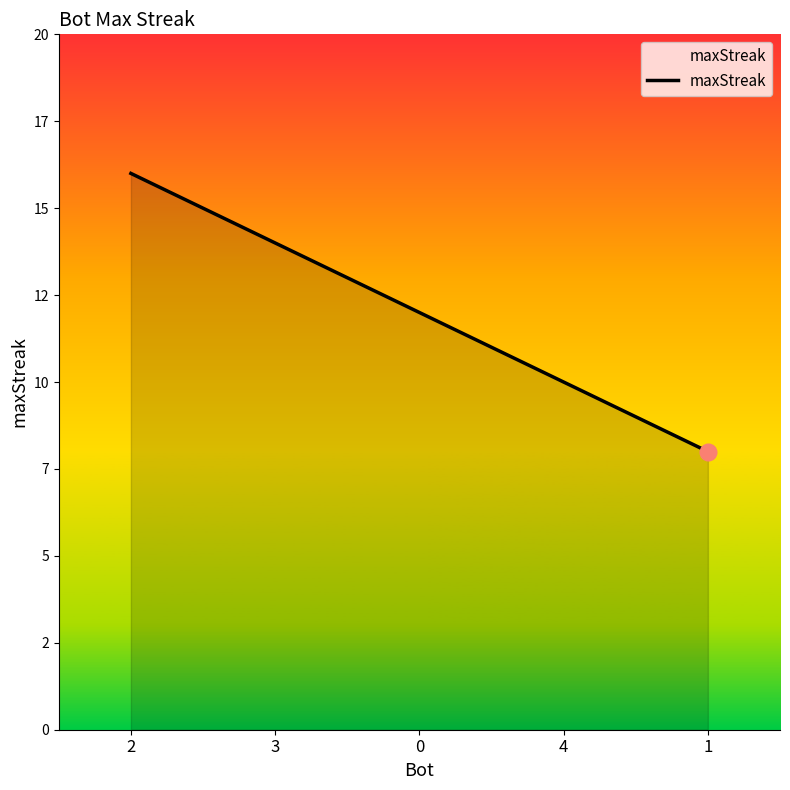

Which category has the highest value across all series?

2